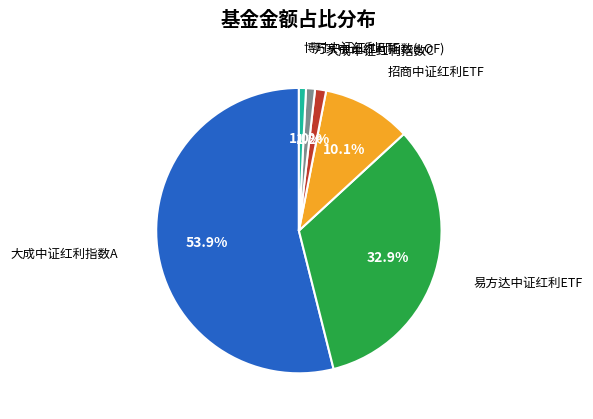

Is 招商中证红利ETF the majority of the pie?

No